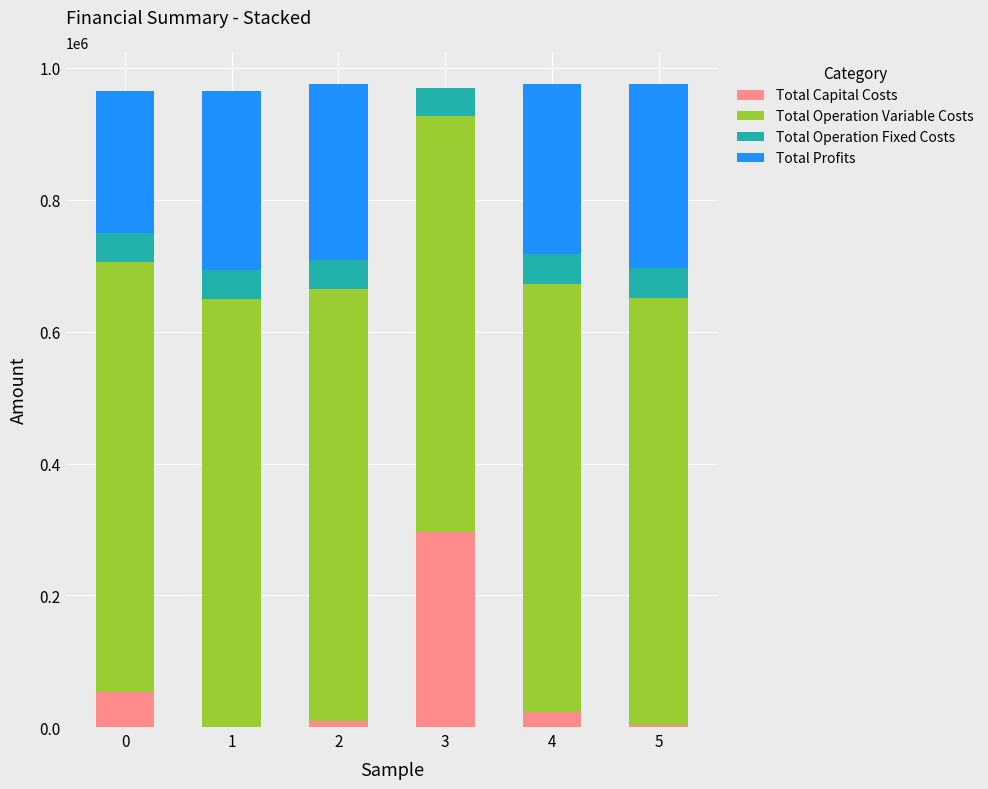

What is the maximum value for Total Capital Costs?

296800.0